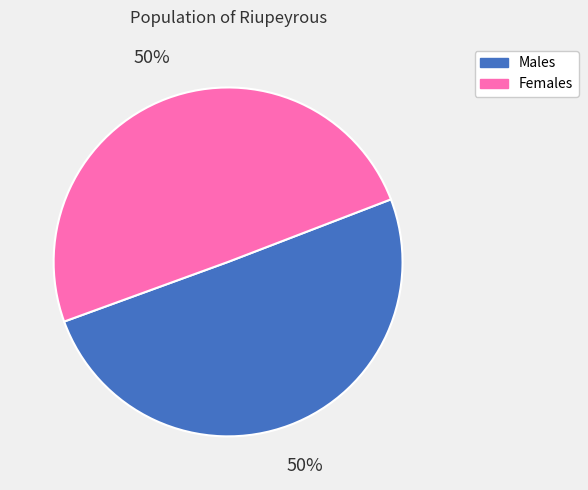

To the nearest percent, what is the average slice percentage?

50%